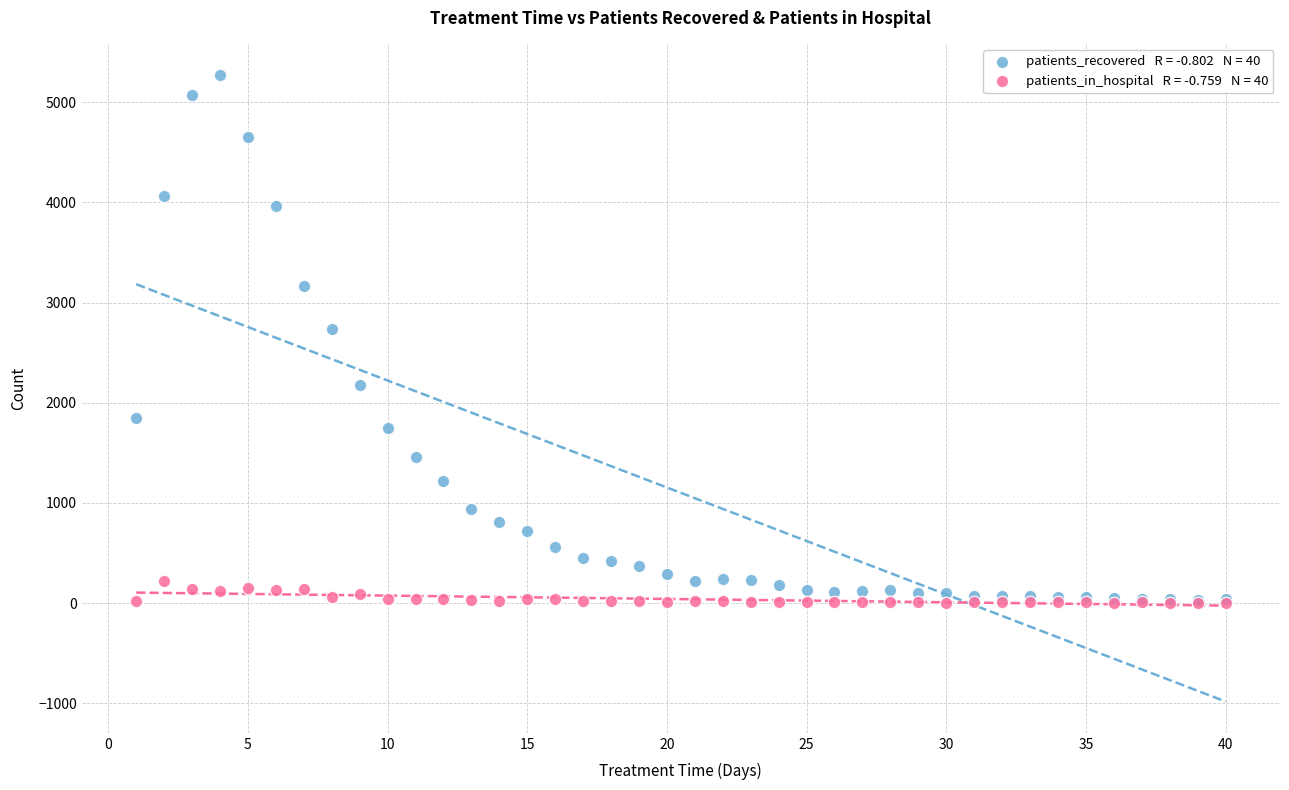

Across all series, what Y value is closest to 2638?

2734